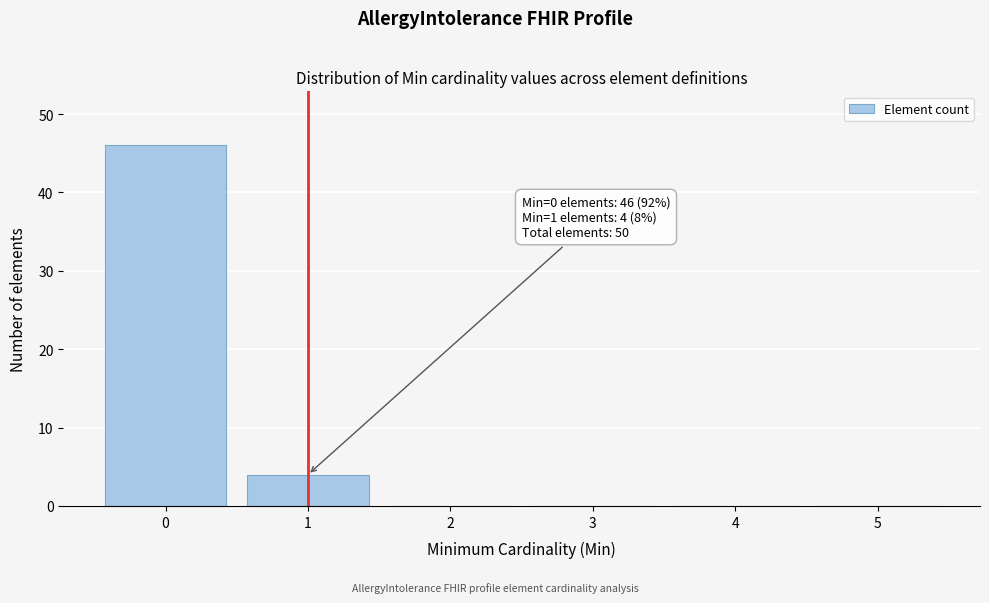

Over which range of the x-axis is the bar tallest?

-0.5 to 0.5